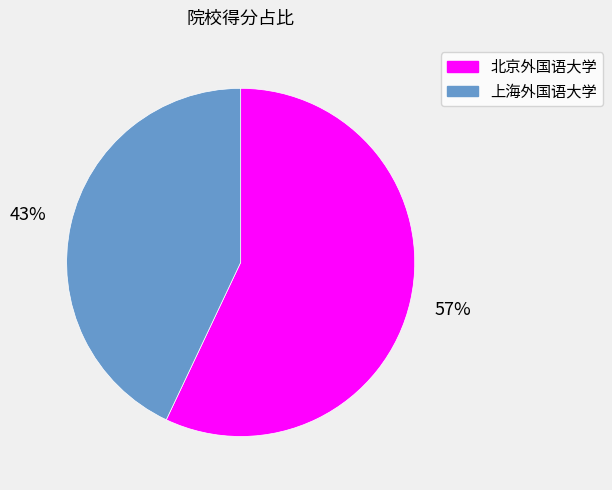

Combined, do 北京外国语大学 and 上海外国语大学 account for over 50%?

Yes